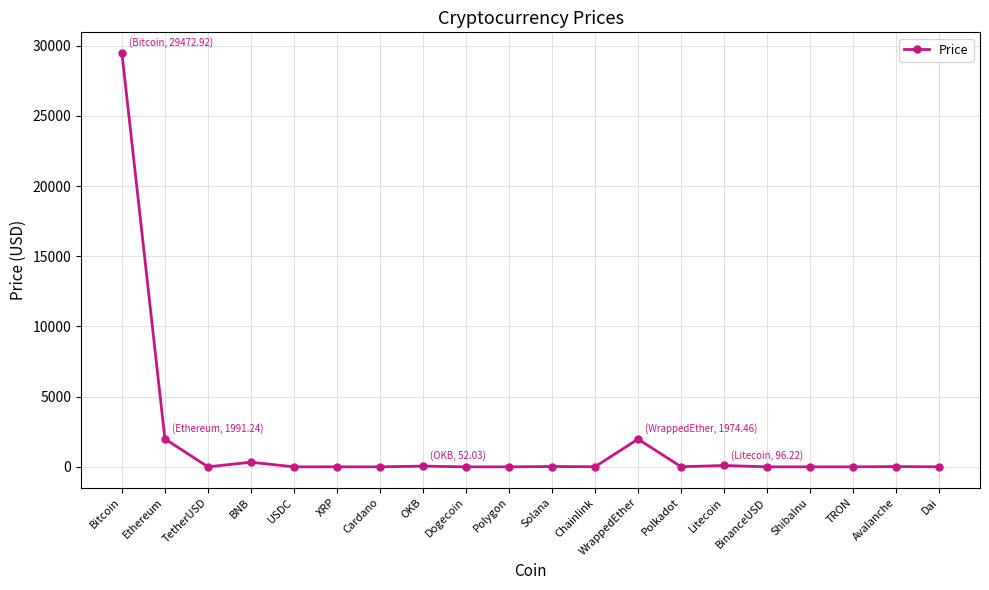

What is the approximate value at Solana?

23.4